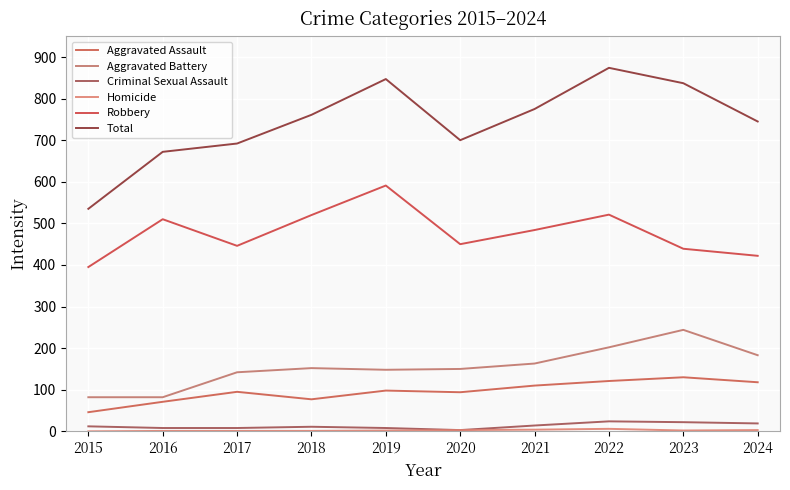

Is this an area chart (filled region under the line)?

No